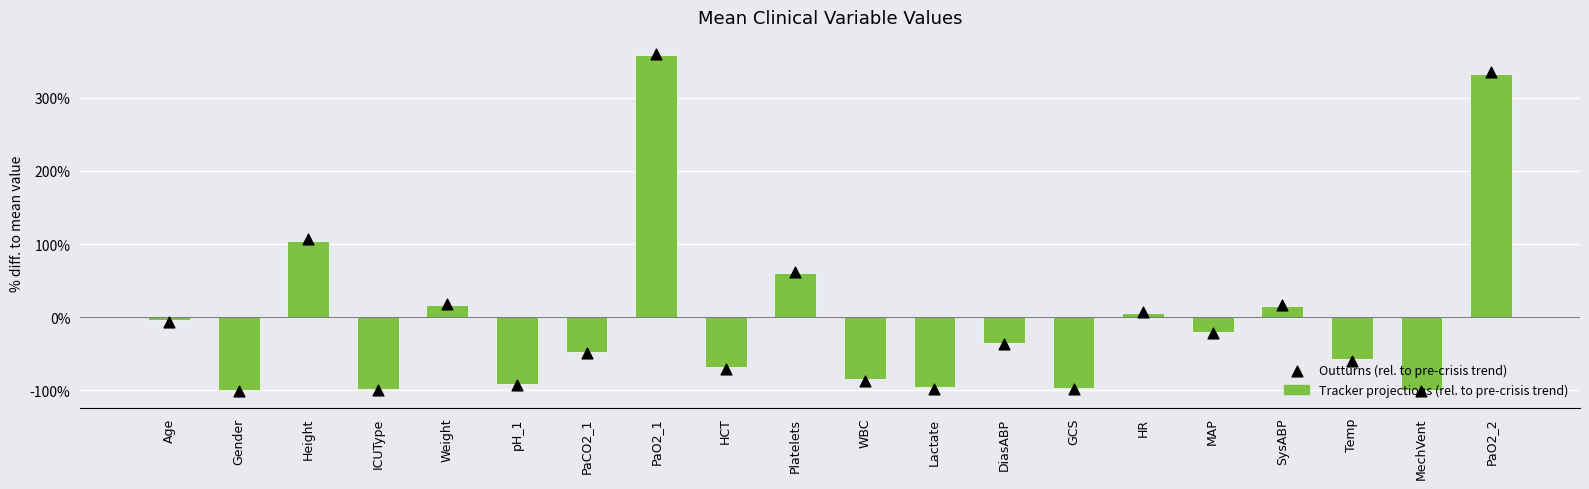

At which category is the sum across all series the highest?

PaO2_1